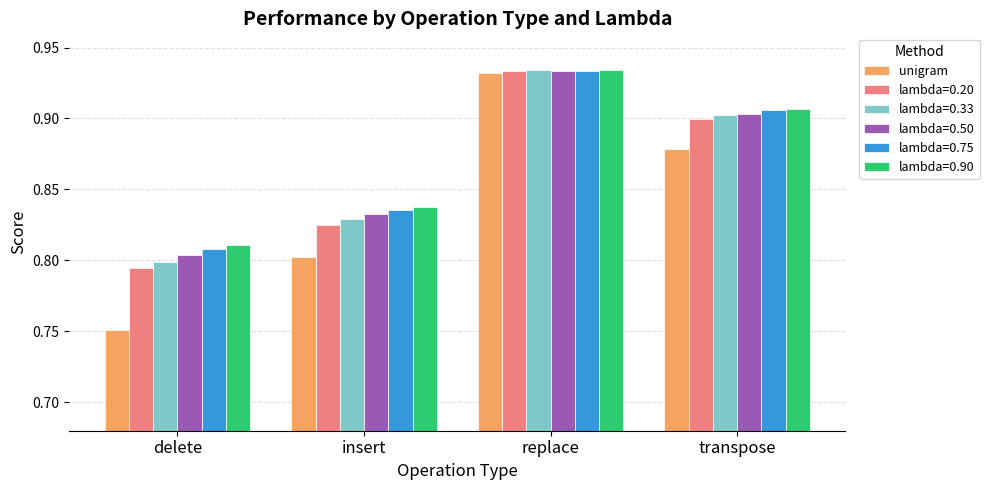

What position from the right is replace?

2